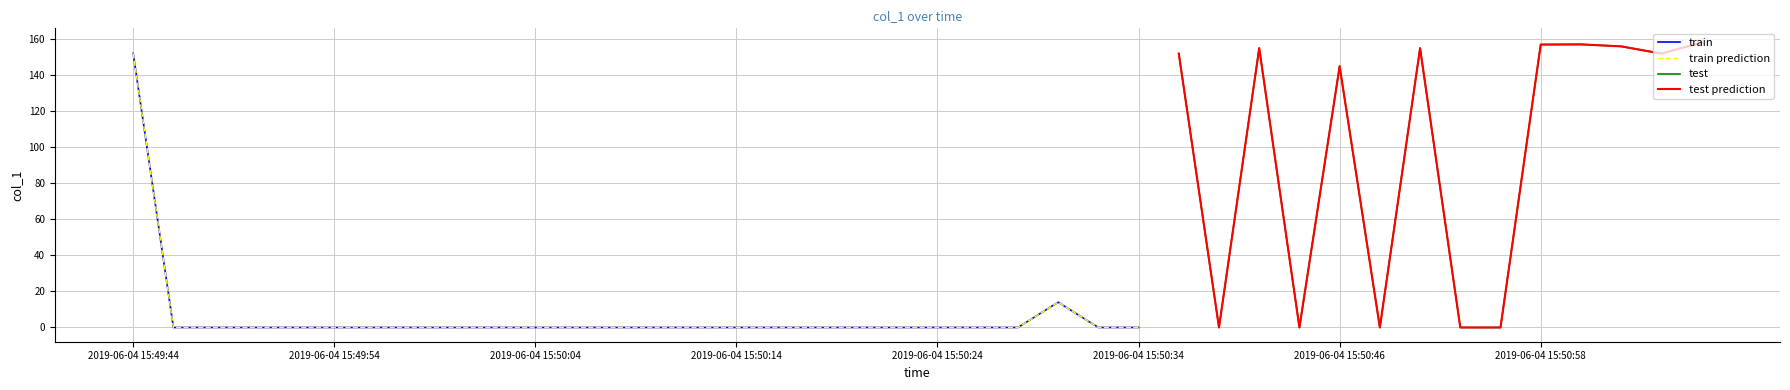

True or false: there are more than 2 points higher than both neighbors.

True